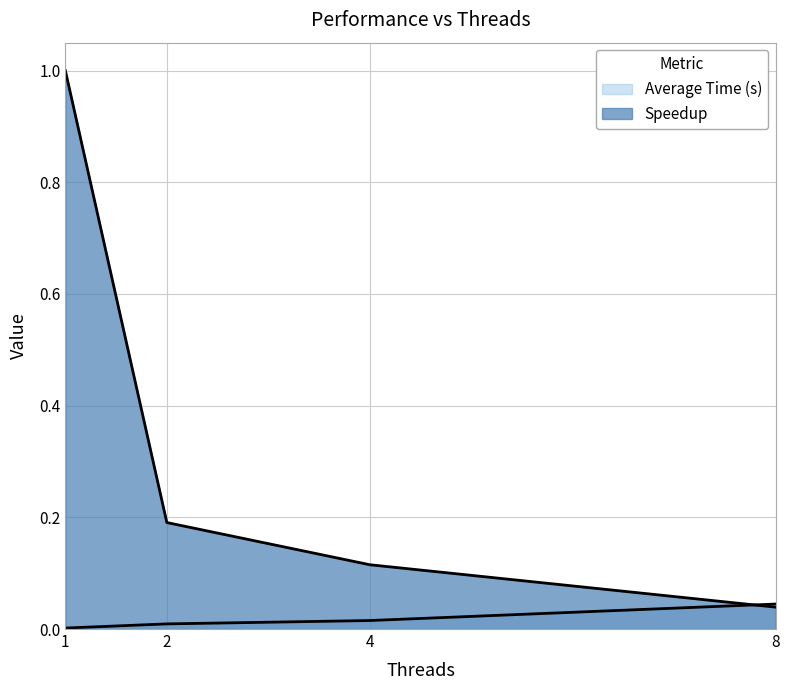

Which series changed the most between 1 and 4?

Speedup